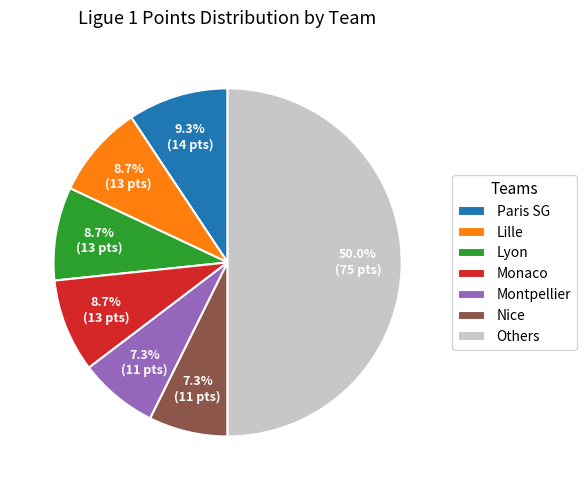

What is the largest slice in the pie chart?

Others